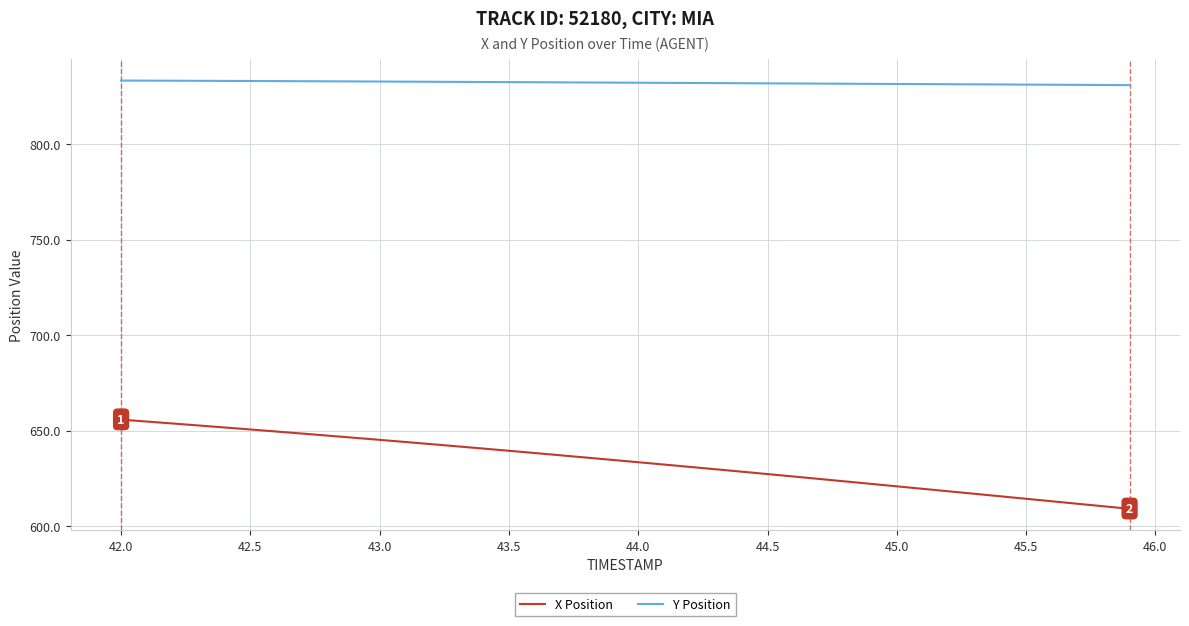

What is the minimum value shown in the chart?

609.0